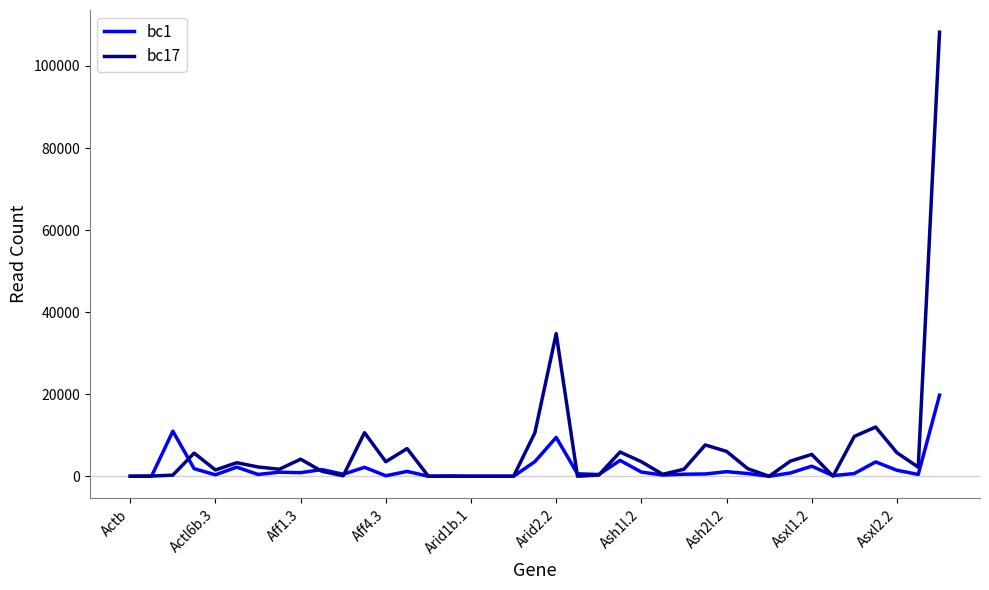

How many lines are shown in the chart?

2